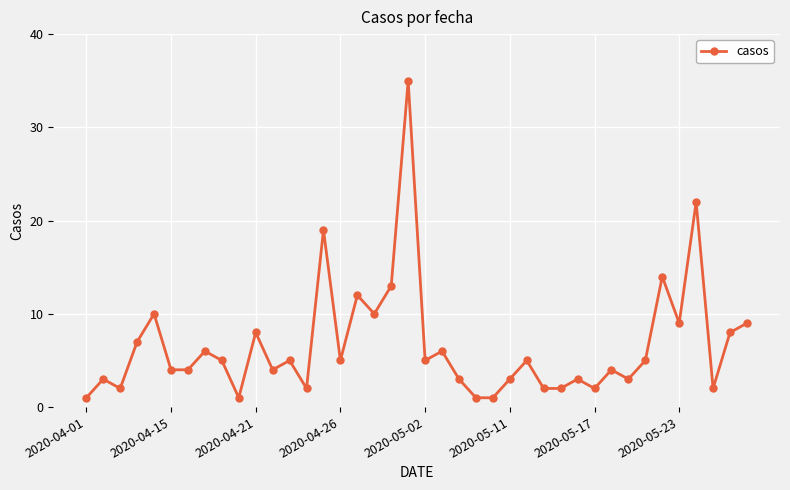

How many lines are shown in the chart?

1